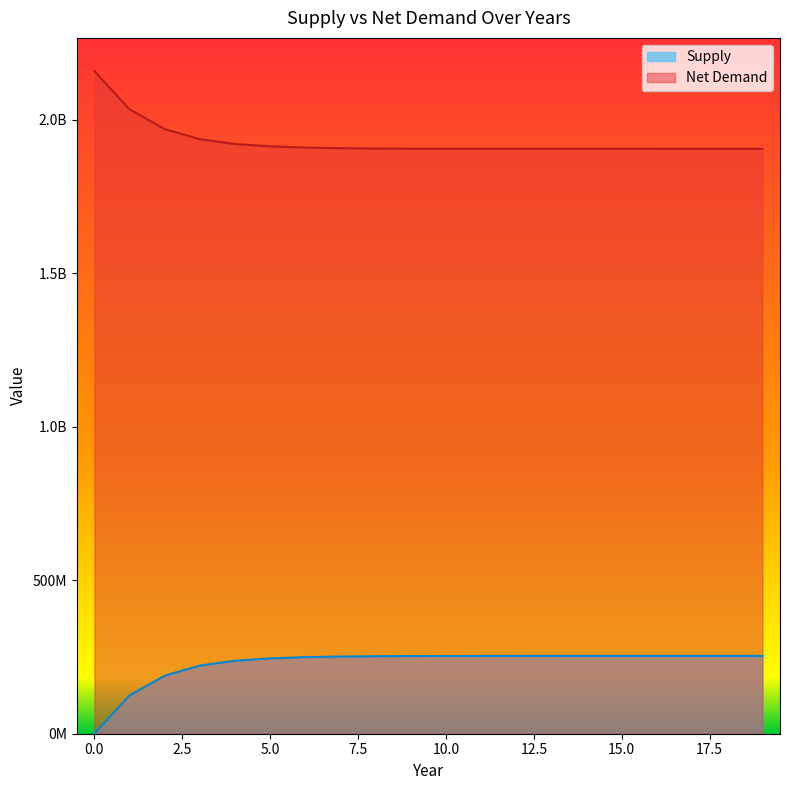

How many positive values does the Supply series have?

19